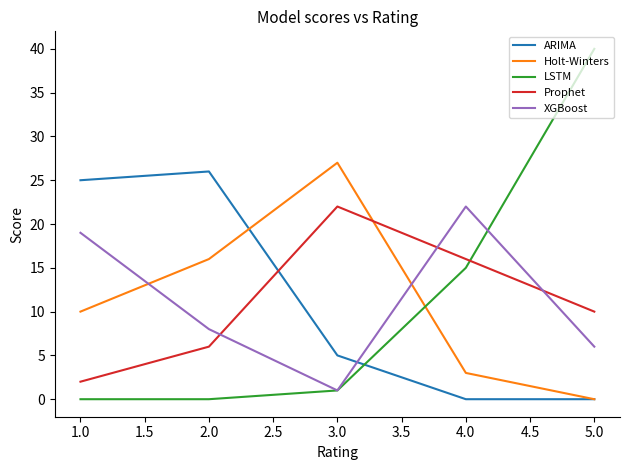

Is it true that Holt-Winters equals 0 at 5.0?

True